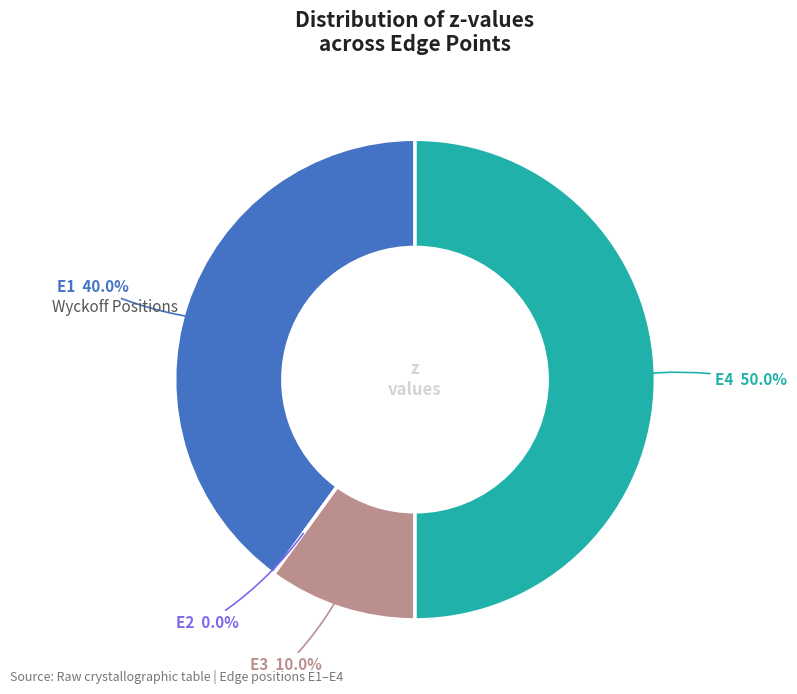

Does any single category account for the majority?

No